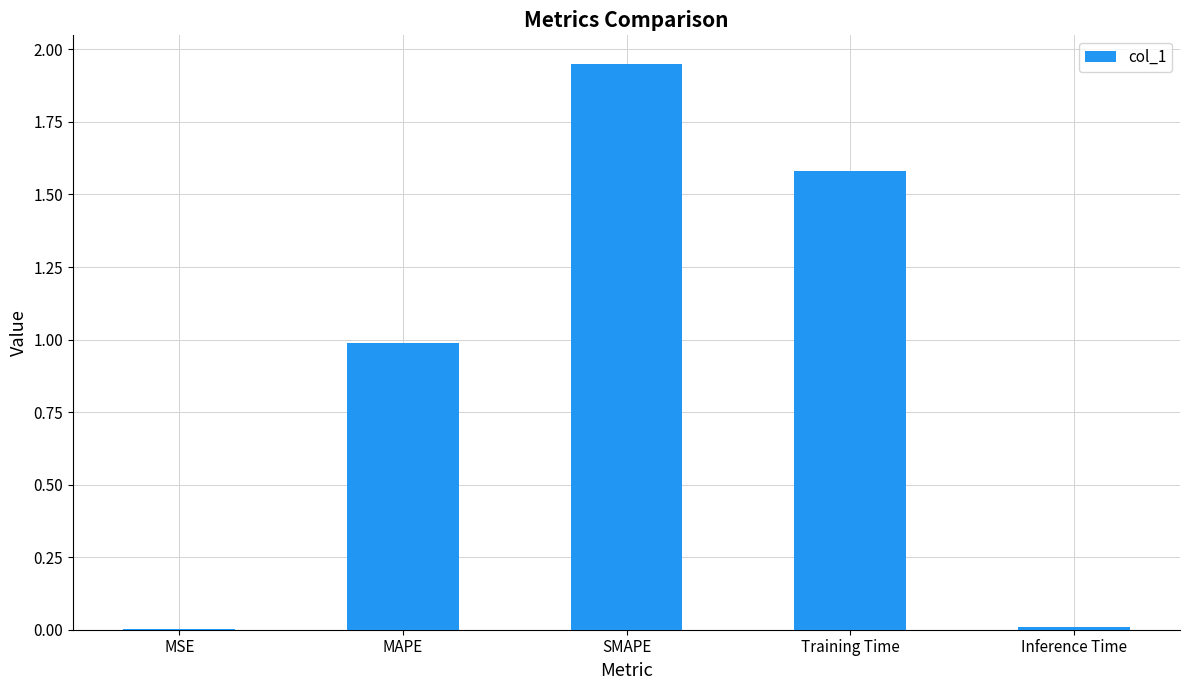

Between Inference Time and SMAPE, which is larger?

SMAPE